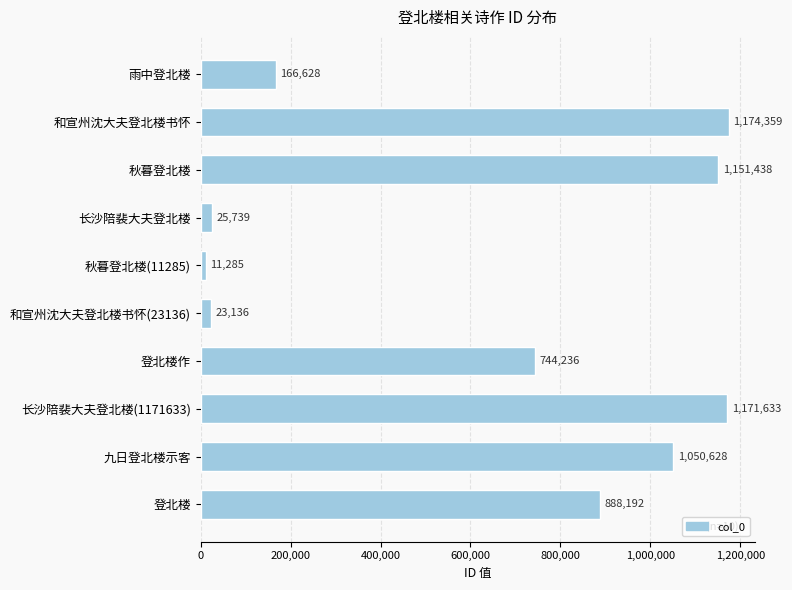

What is the label of the 10th bar from the bottom?

雨中登北楼